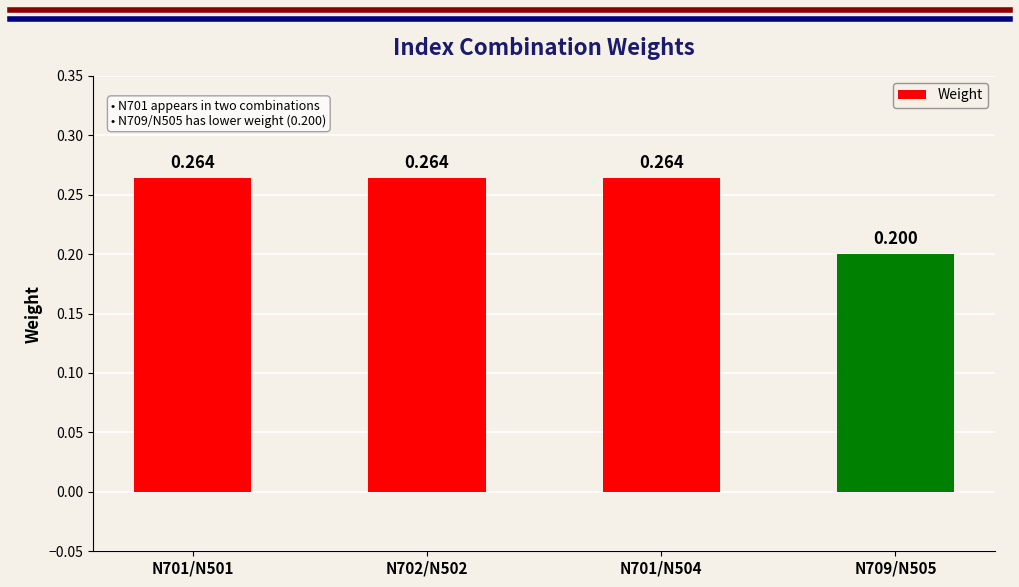

What is the sum of all values?

1.0